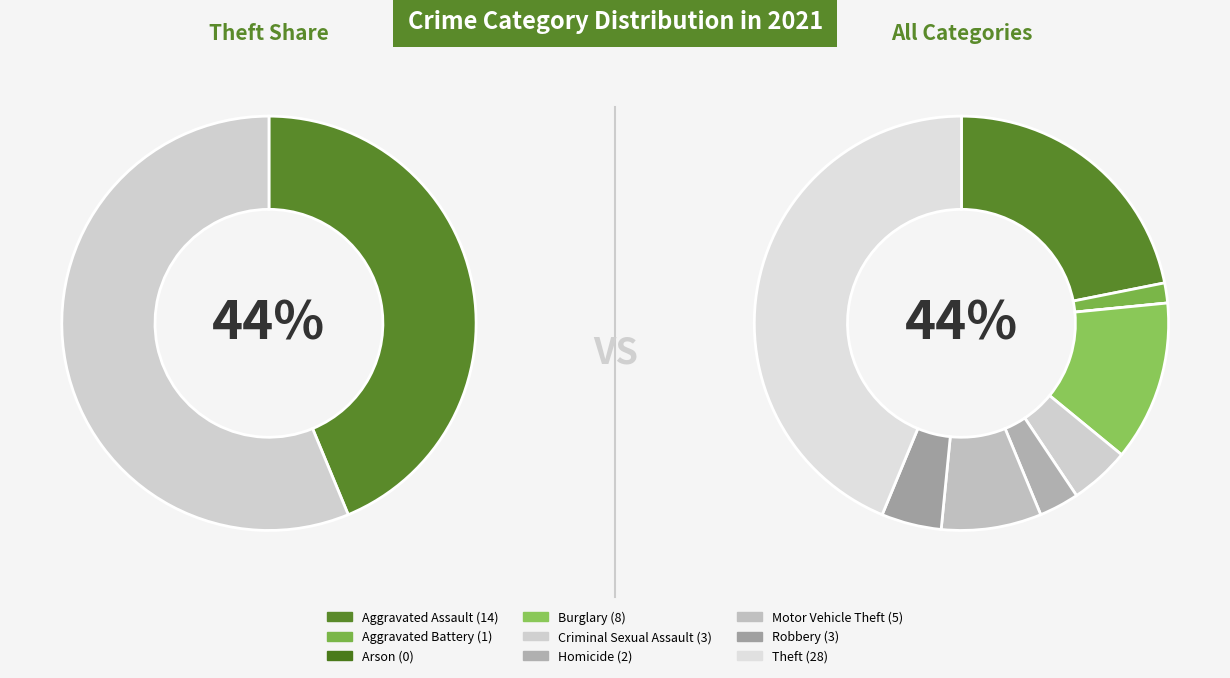

What is the largest slice in the pie chart?

Theft